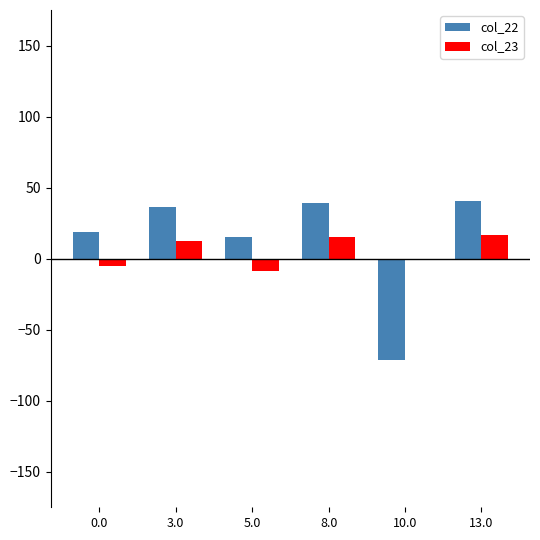

What is the maximum value for col_23?

16.6